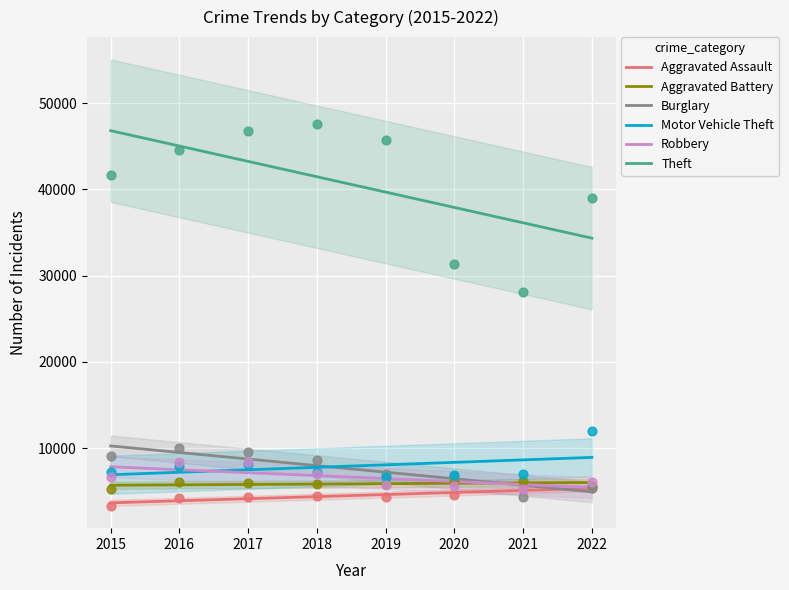

Which series contains the lowest Y value?

Aggravated Assault